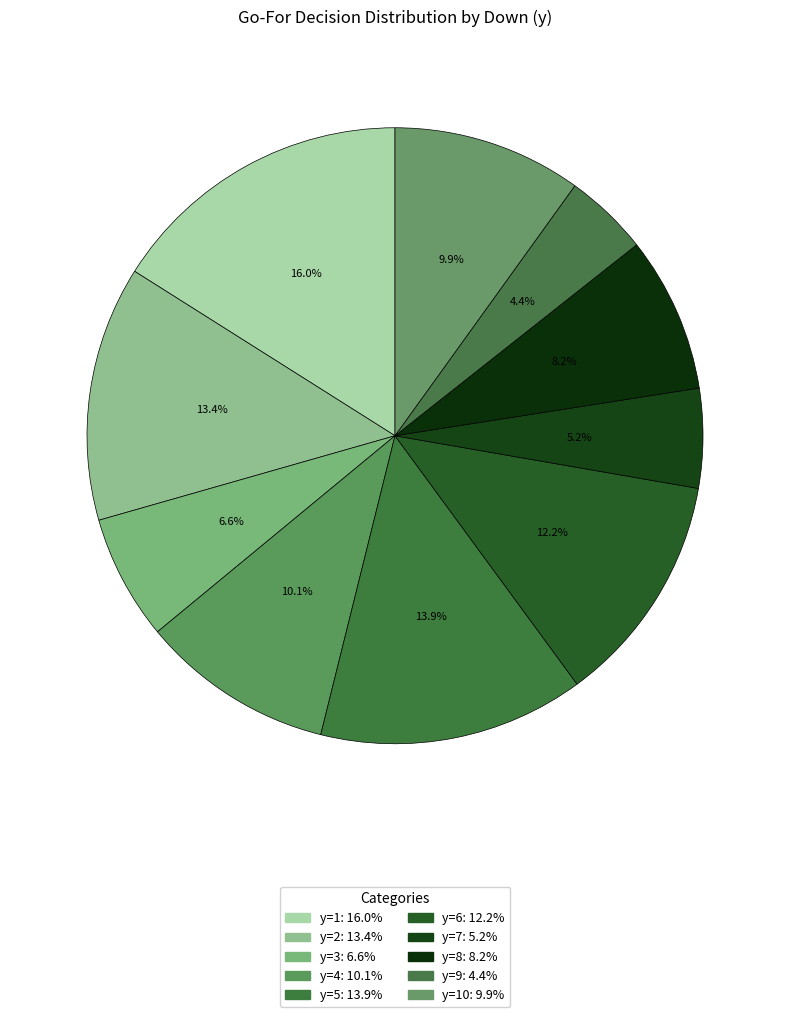

How many segments does this pie chart have?

10